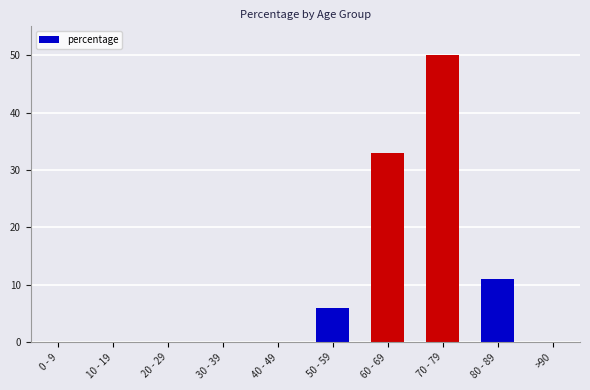

At which label is the value closest to 25?

60 - 69